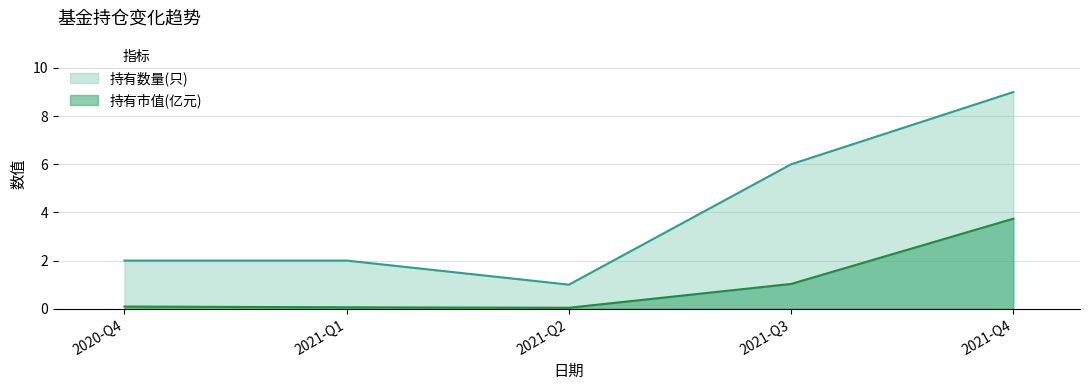

Reading right to left, transcribe all the data shown in this chart.

持有市值(亿元): 2020-Q4=0.1	2021-Q1=0.1	2021-Q2=0.0	2021-Q3=1.0	2021-Q4=3.7
持有数量(只): 2020-Q4=2.0	2021-Q1=2.0	2021-Q2=1.0	2021-Q3=6.0	2021-Q4=9.0